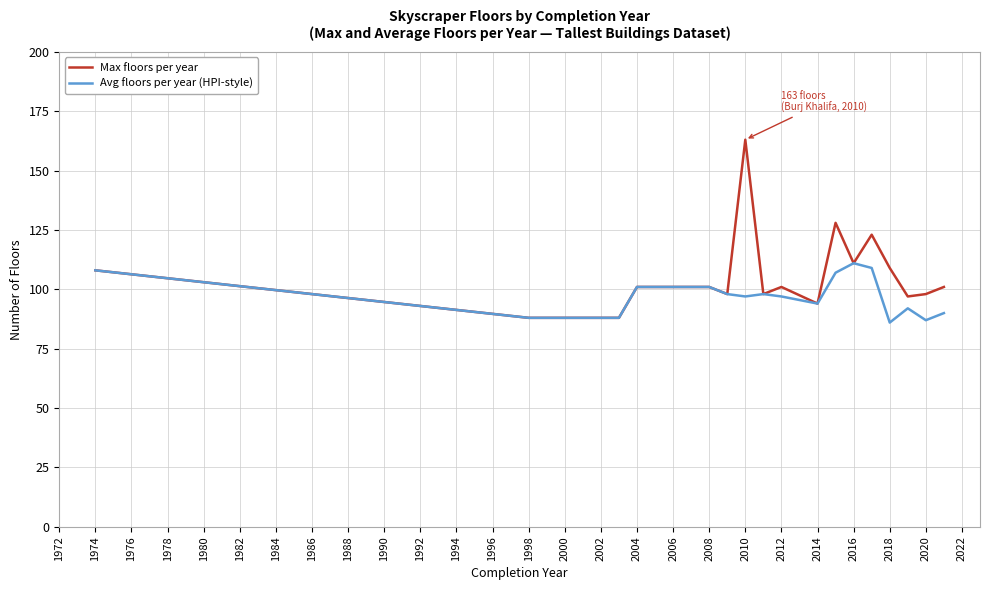

Which series has the largest total across all categories?

Max floors per year